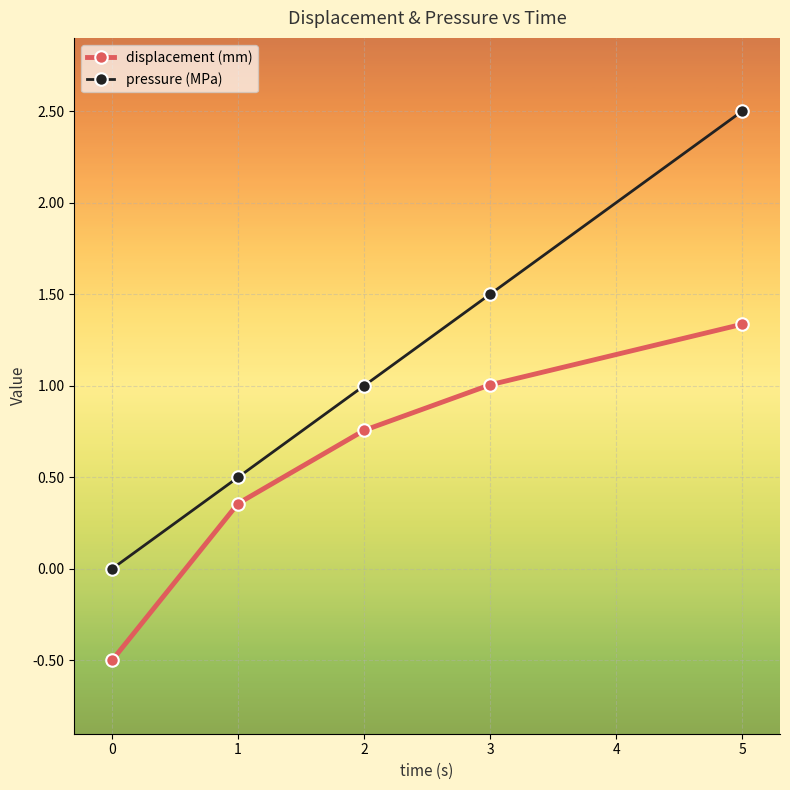

True or false: displacement (mm) and pressure (MPa) intersect in this chart.

False